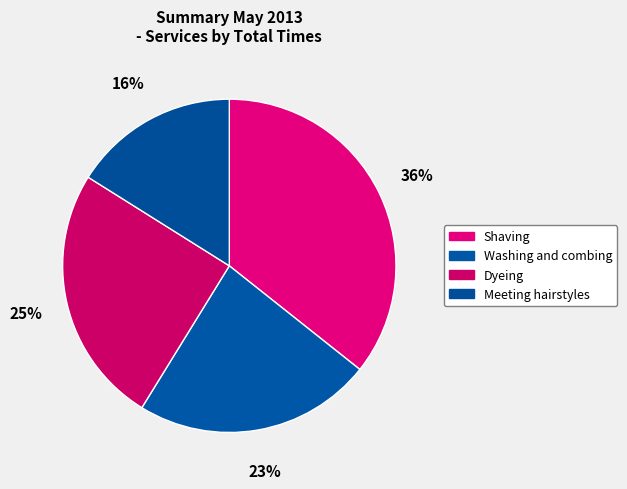

How many slices are in this pie chart?

4